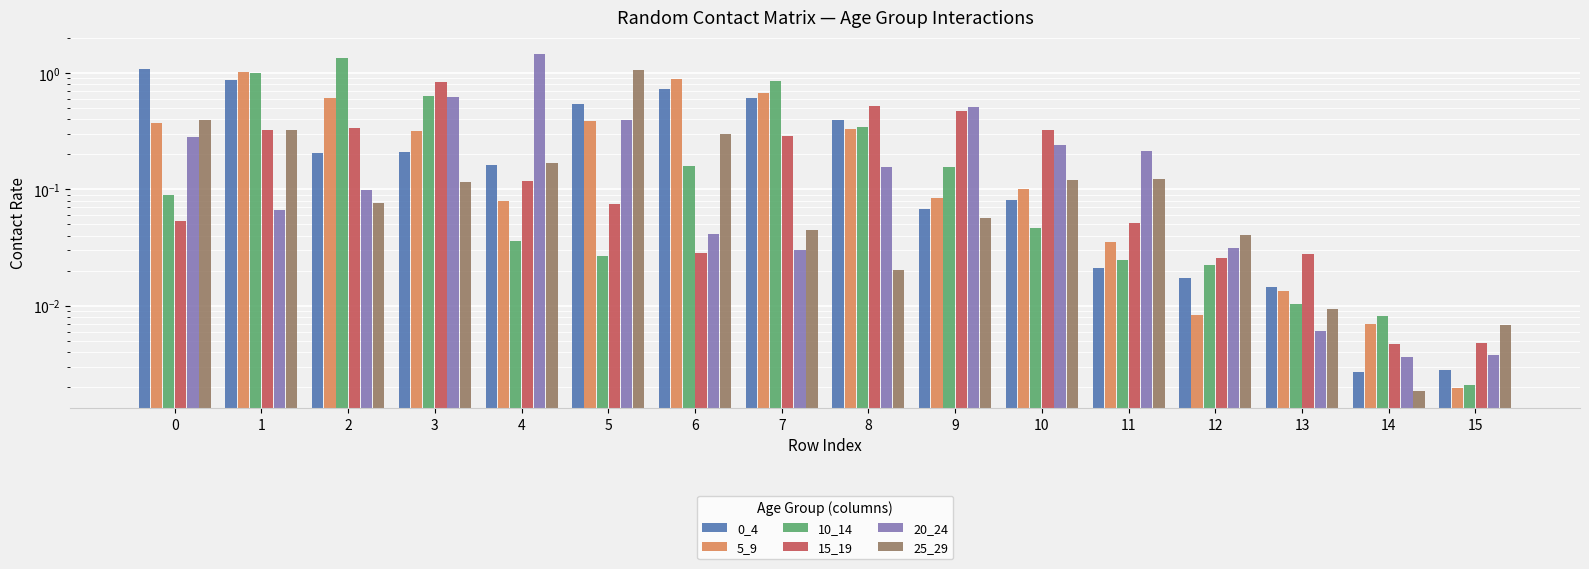

Rank the series by their maximum value, from highest to lowest.

20_24, 10_14, 0_4, 25_29, 5_9, 15_19